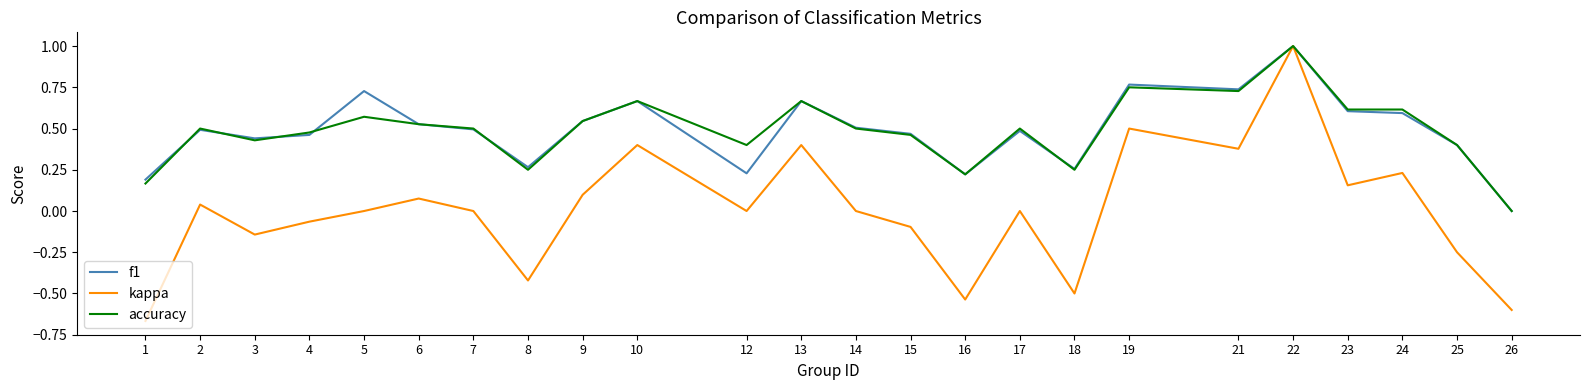

What is the sum of all accuracy values?

11.7